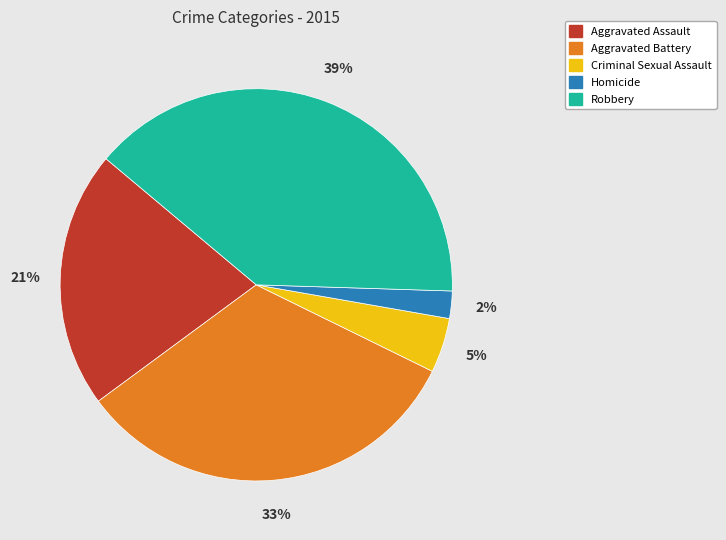

Which has a higher value, Criminal Sexual Assault or Aggravated Assault?

Aggravated Assault